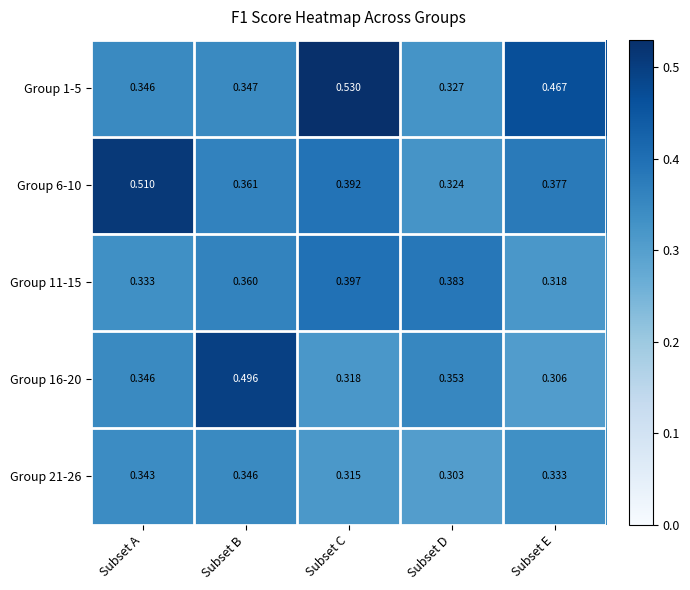

Which category has the lowest value across all series?

Subset D